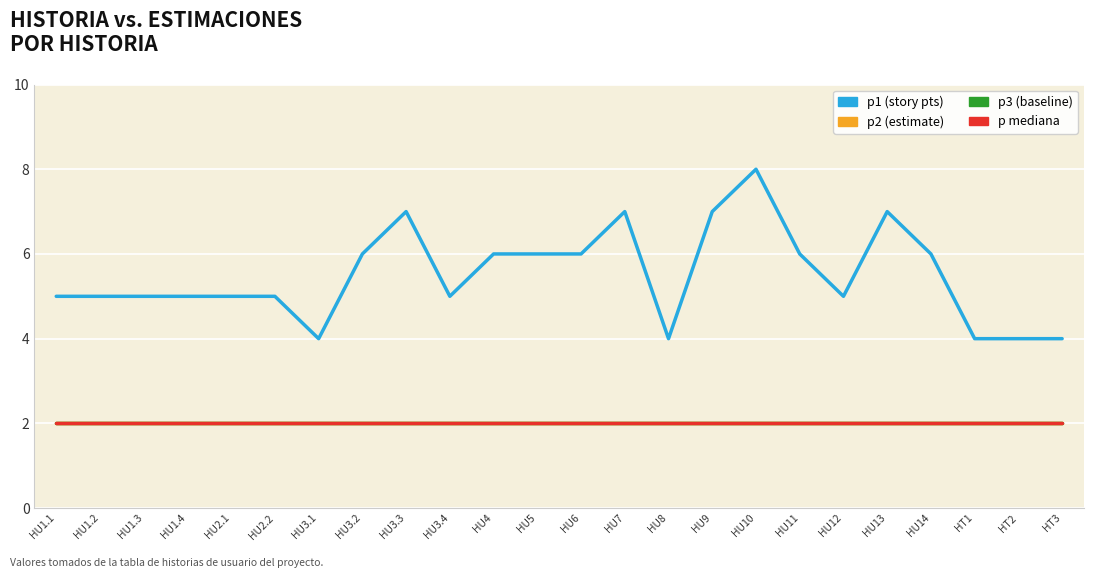

Is it true that p mediana equals 3 at HU3.1?

False